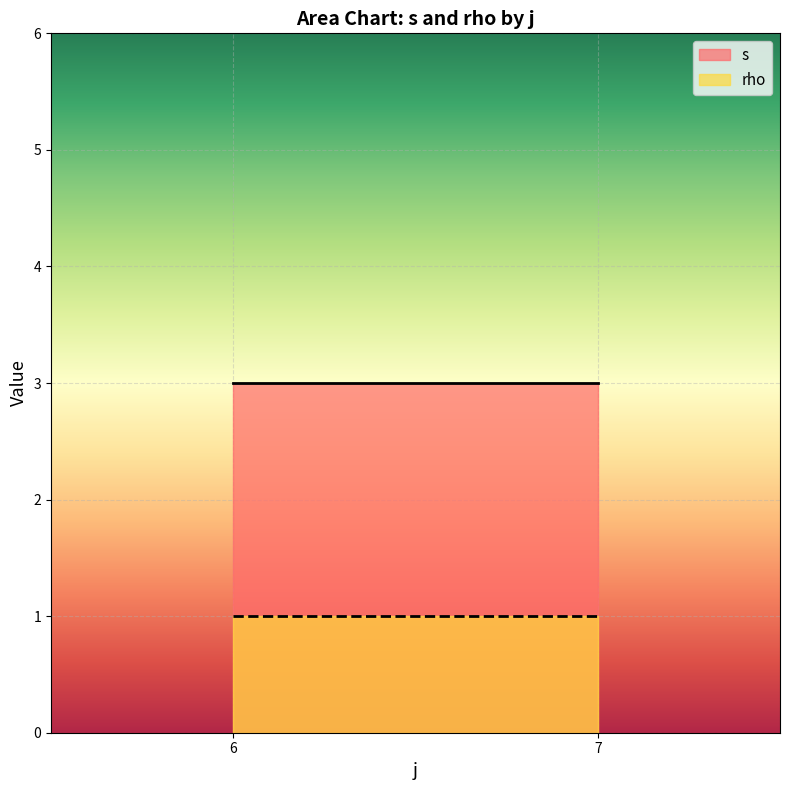

Does the chart display data point markers on the line(s)?

No